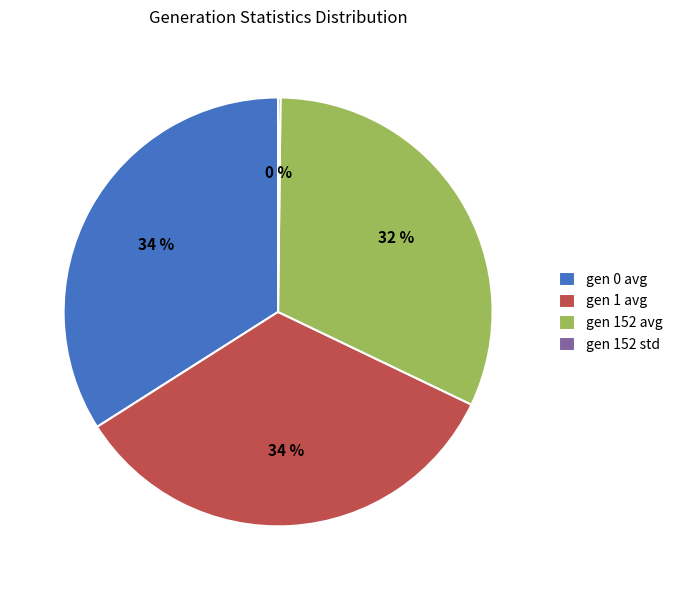

Between gen 0 avg and gen 152 avg, which is larger?

gen 0 avg